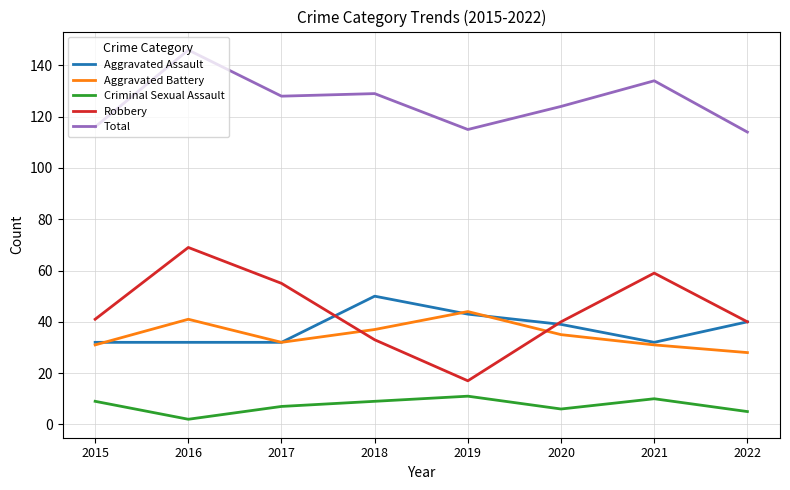

Rank the series at 2016 from lowest to highest value.

Criminal Sexual Assault, Aggravated Assault, Aggravated Battery, Robbery, Total